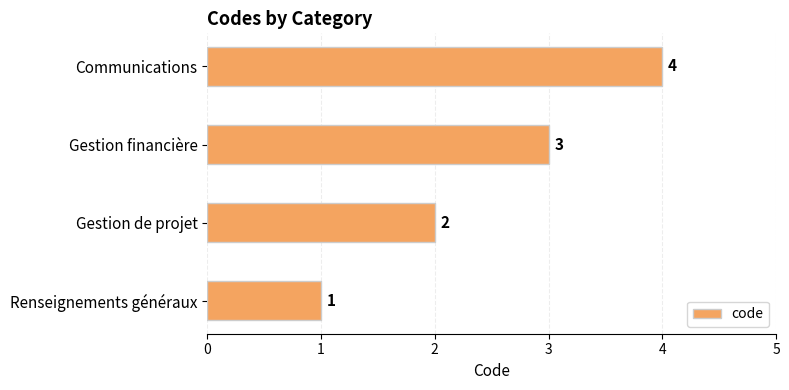

Does the chart contain any negative values?

No